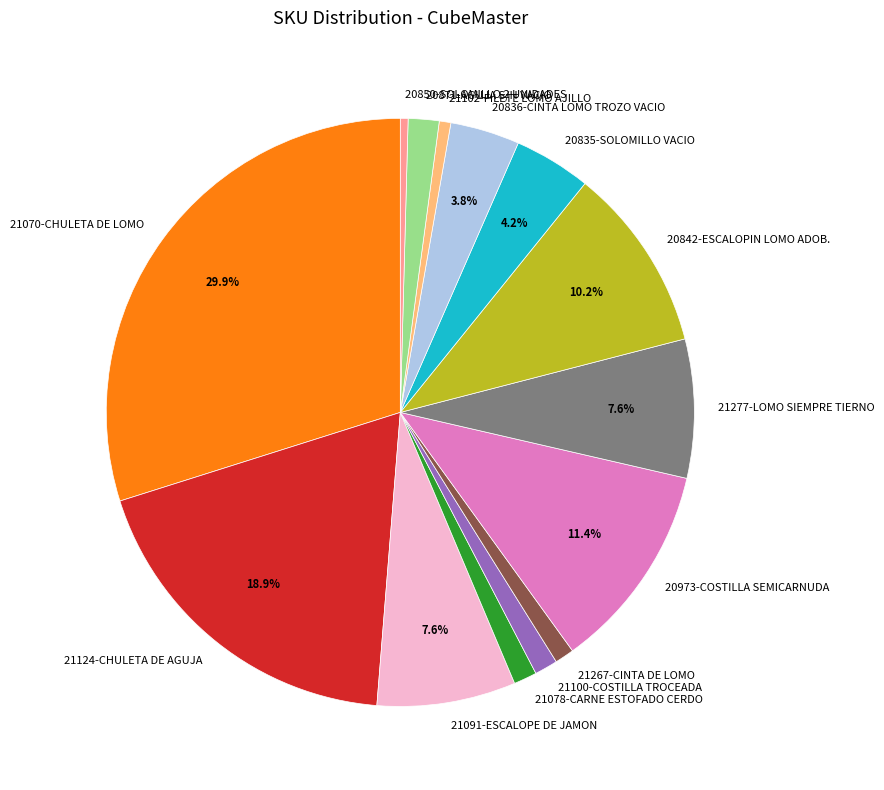

True or false: 20871-AGUJA S/H VACIO accounts for 12% of the total.

False